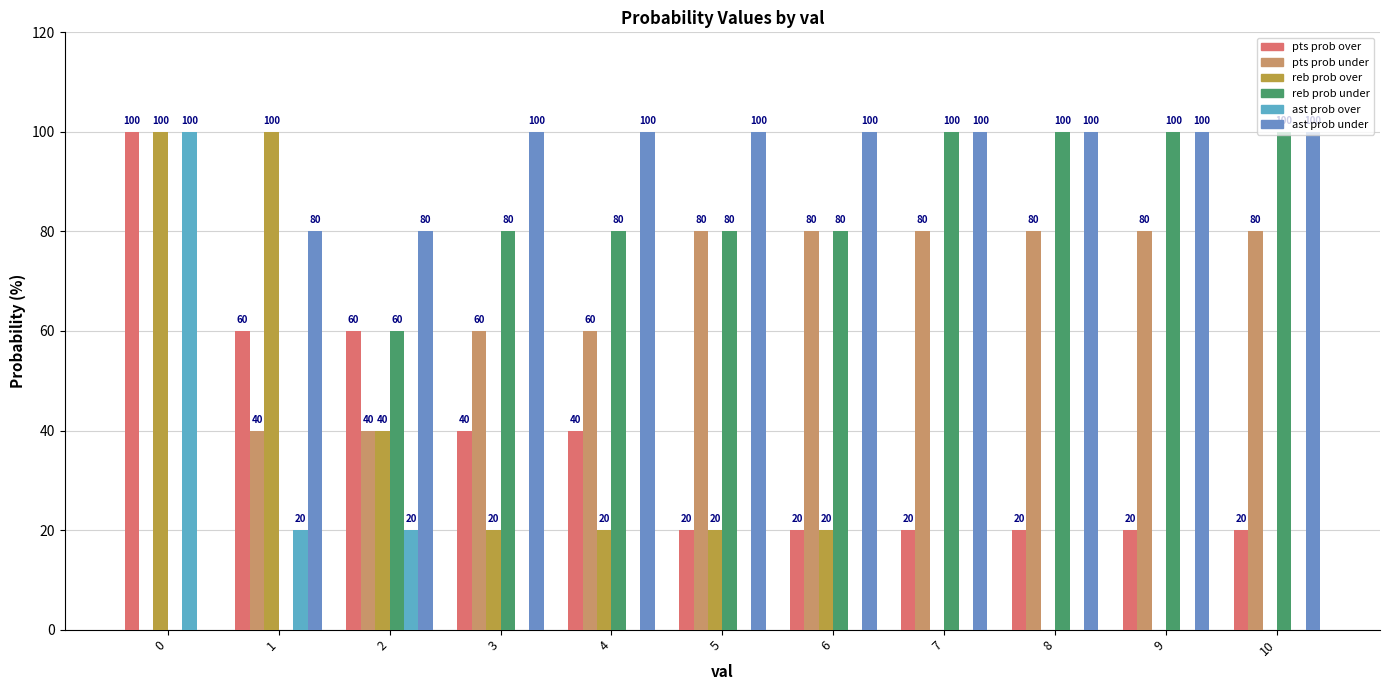

Is the value of ast prob over at 4 greater than the value of reb prob under at 4?

No